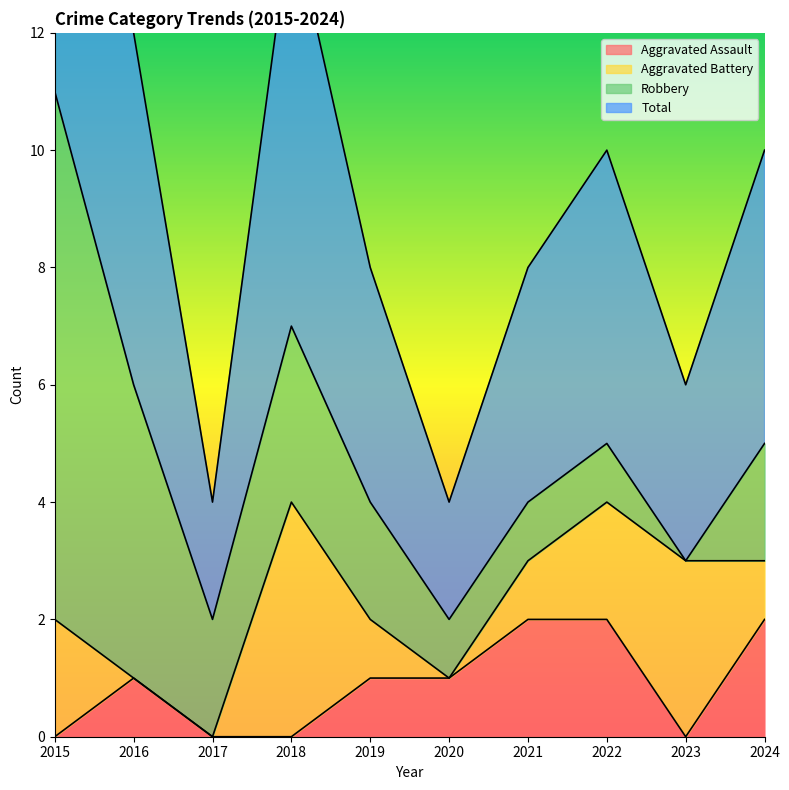

The value of Aggravated Assault at 2018 is 0. True or false?

True